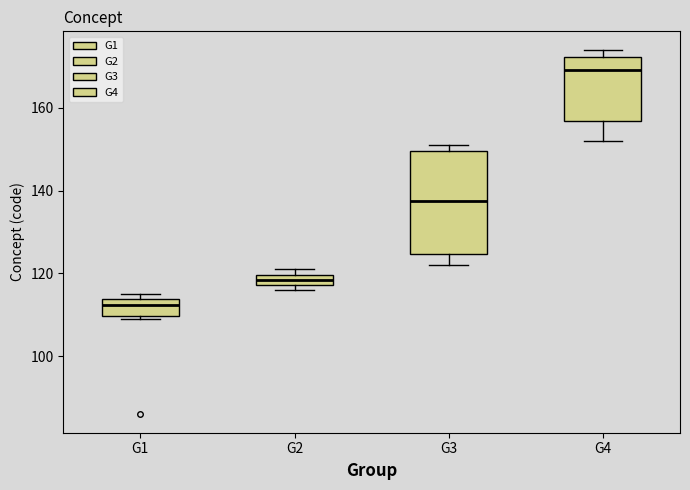

Which box has the lowest median line?

G1